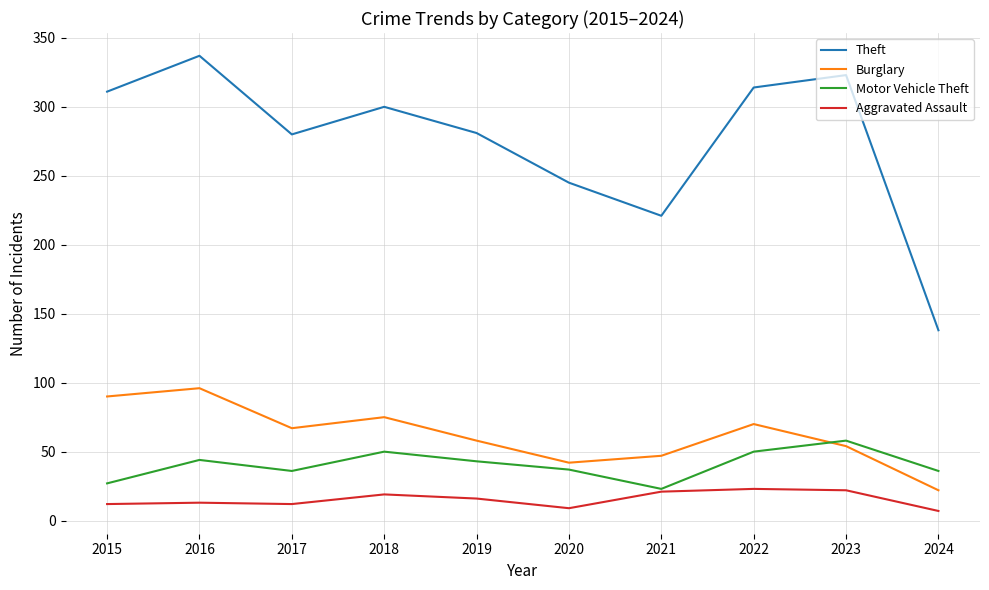

What is the total value across all series at 2017?

395